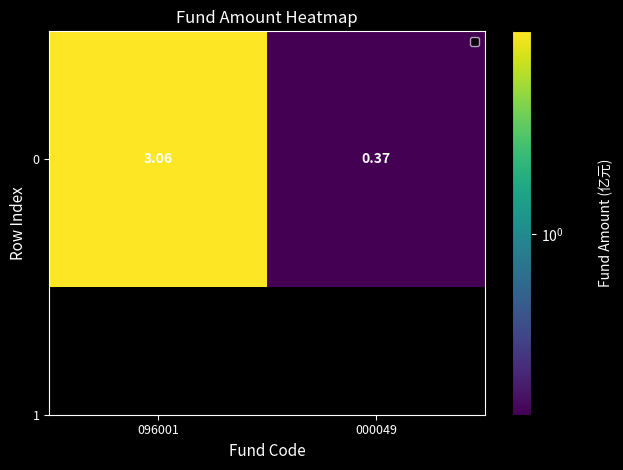

What is the change in value from 096001 to 000049?

-2.7